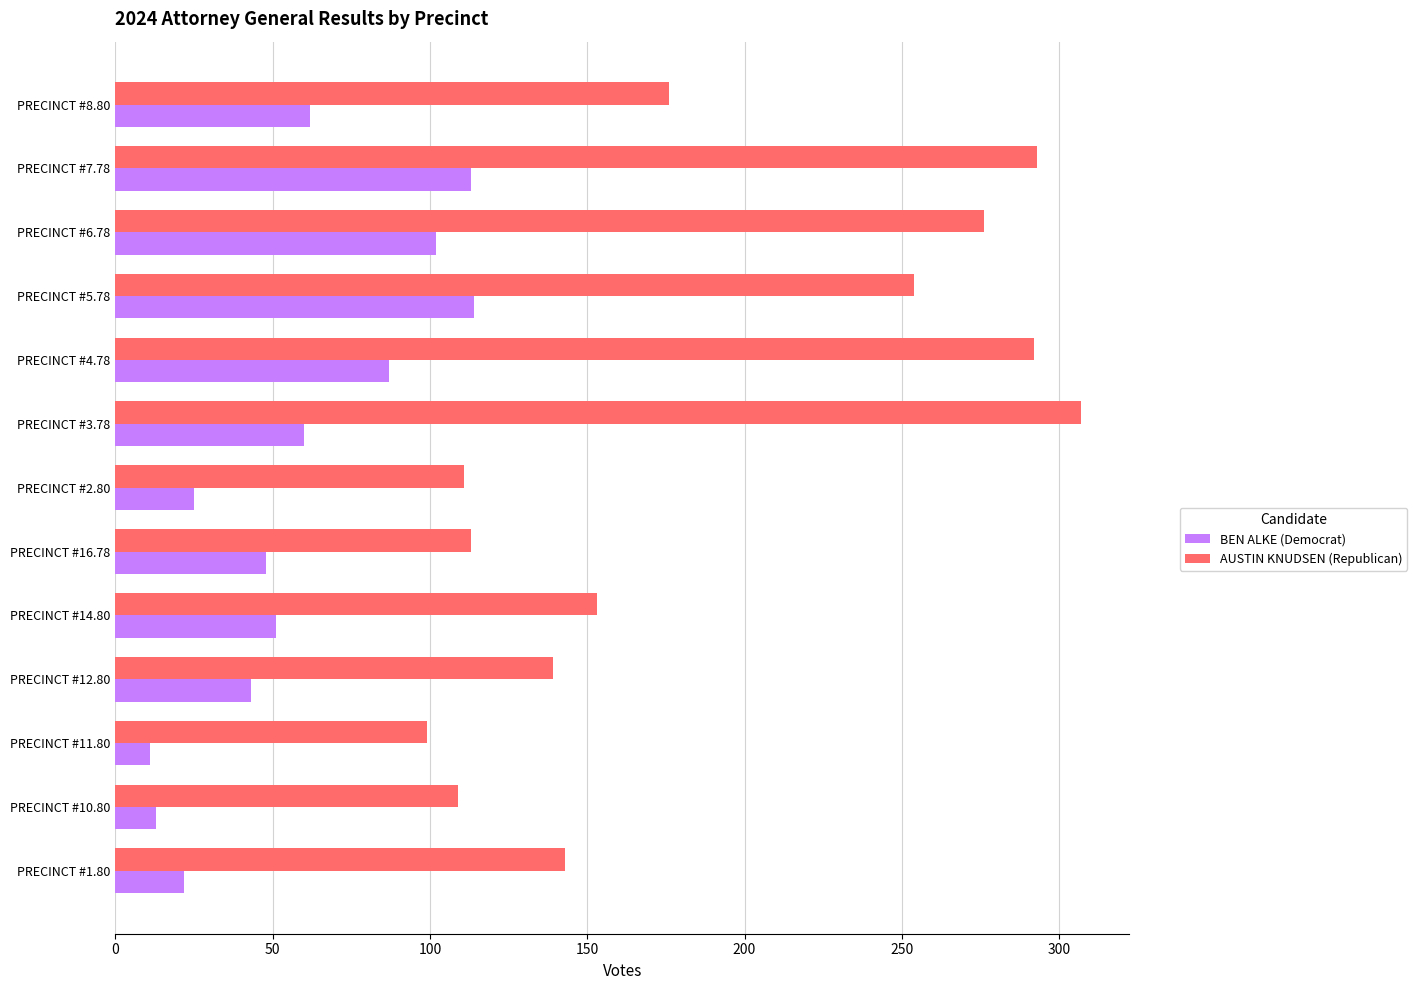

Which series has the largest total across all categories?

AUSTIN KNUDSEN (Republican)